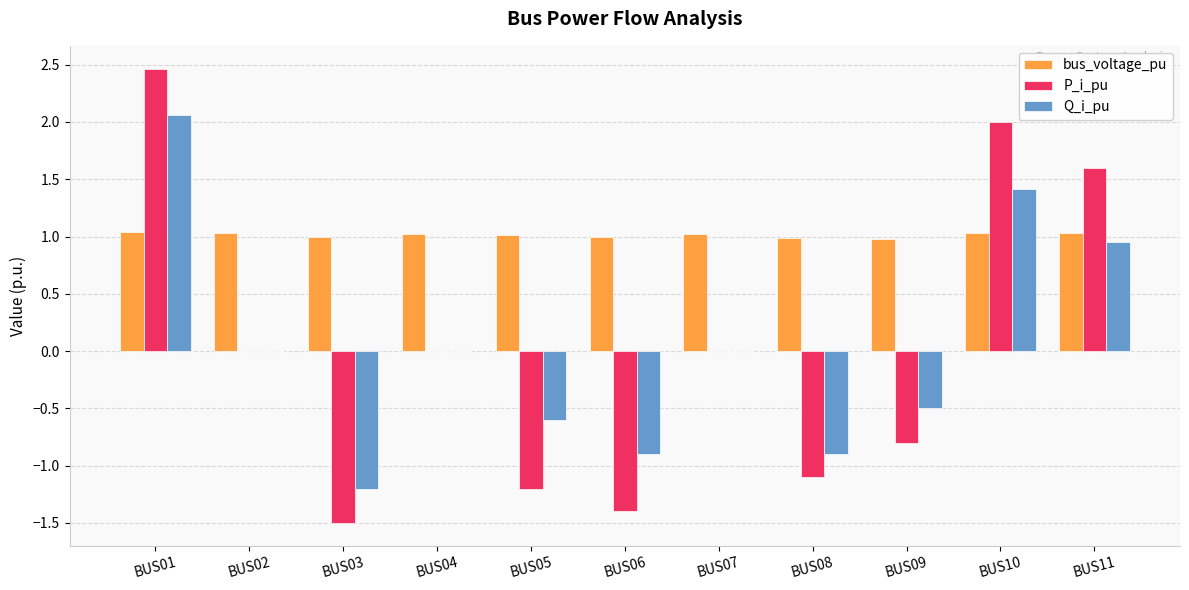

Is the value of bus_voltage_pu at BUS01 greater than the value of P_i_pu at BUS09?

Yes